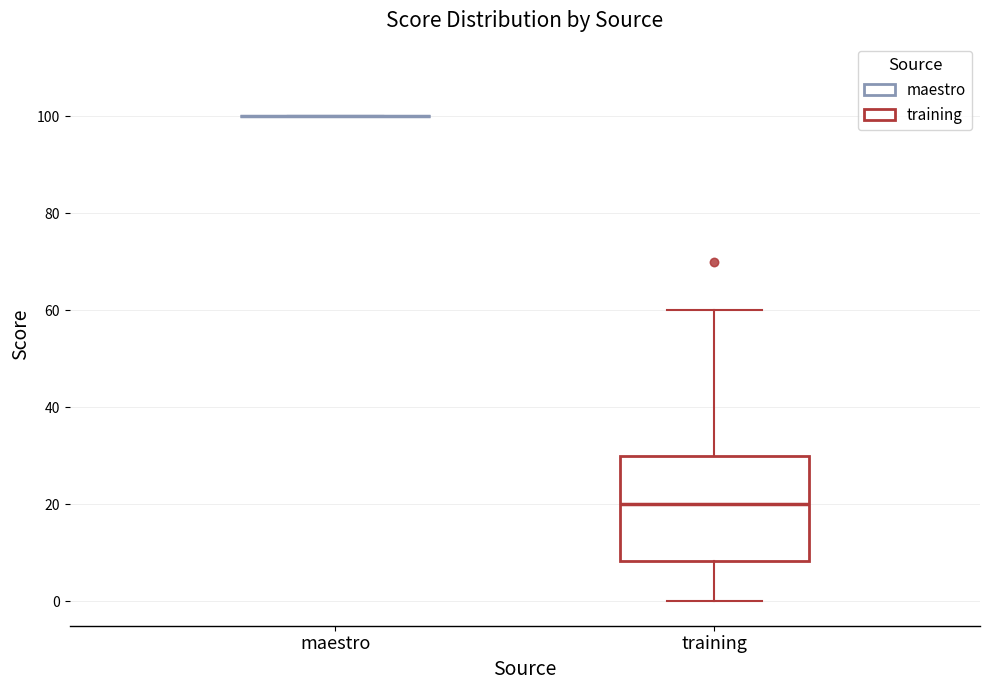

Reading left to right, read every box against the y-axis: the position of its median line, the range the box covers, and the ends of its whiskers. The values are not printed on the chart, so give them approximately, as read against the axis.

maestro: box collapsed to a line at 100, whiskers 100 to 100
training: median 20, box 8 to 30, whiskers 0 to 60